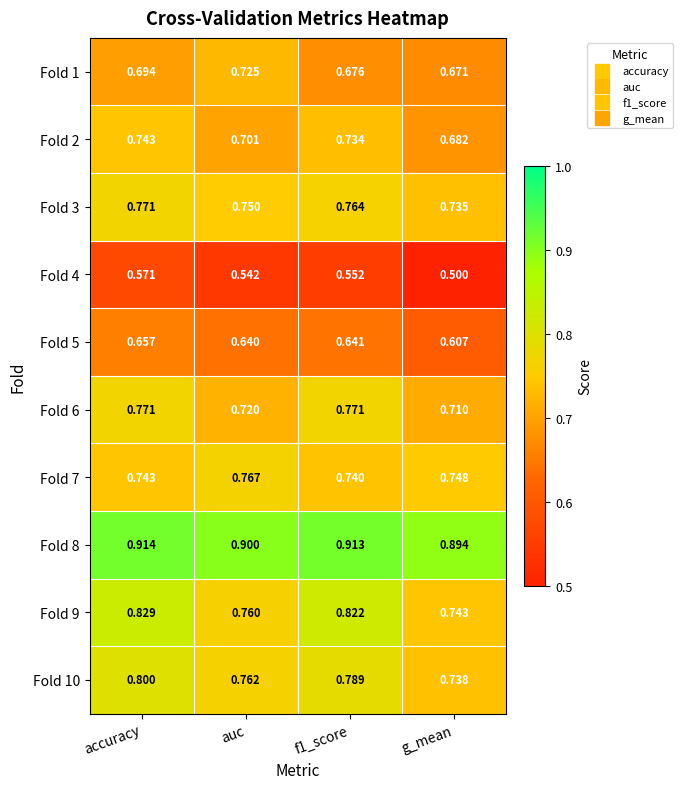

Where is Fold 9 nearest to the value 0?

g_mean